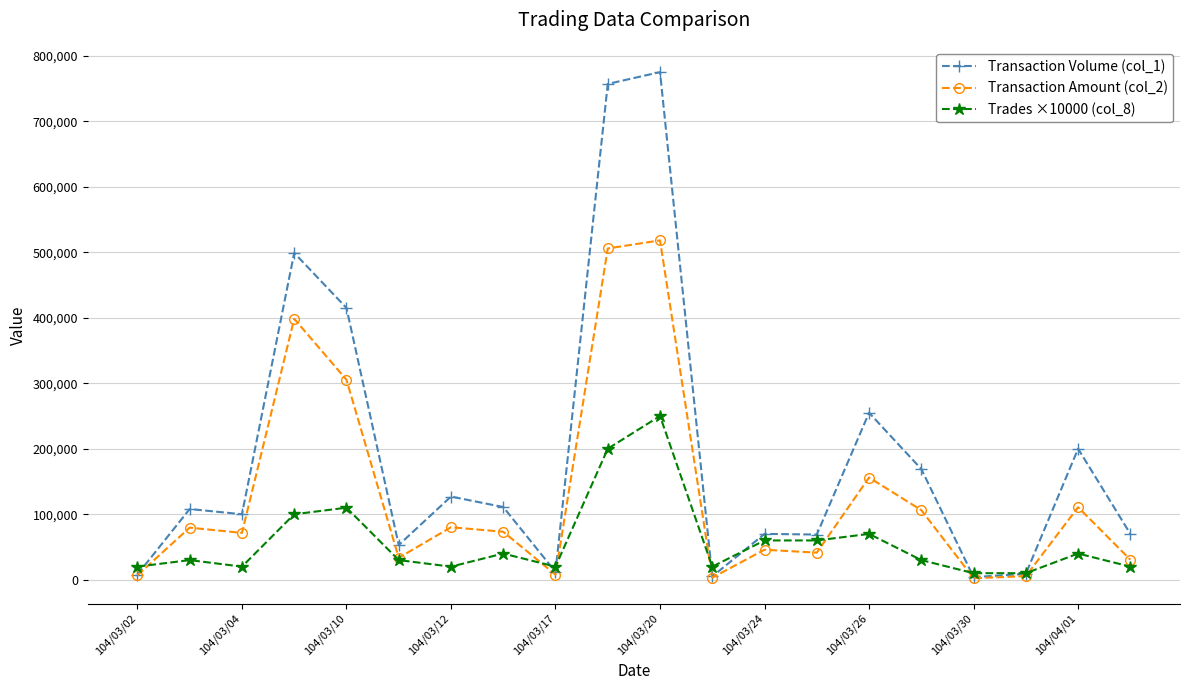

What is the value of the Transaction Volume (col_1) point at the 9th from the left?

12000